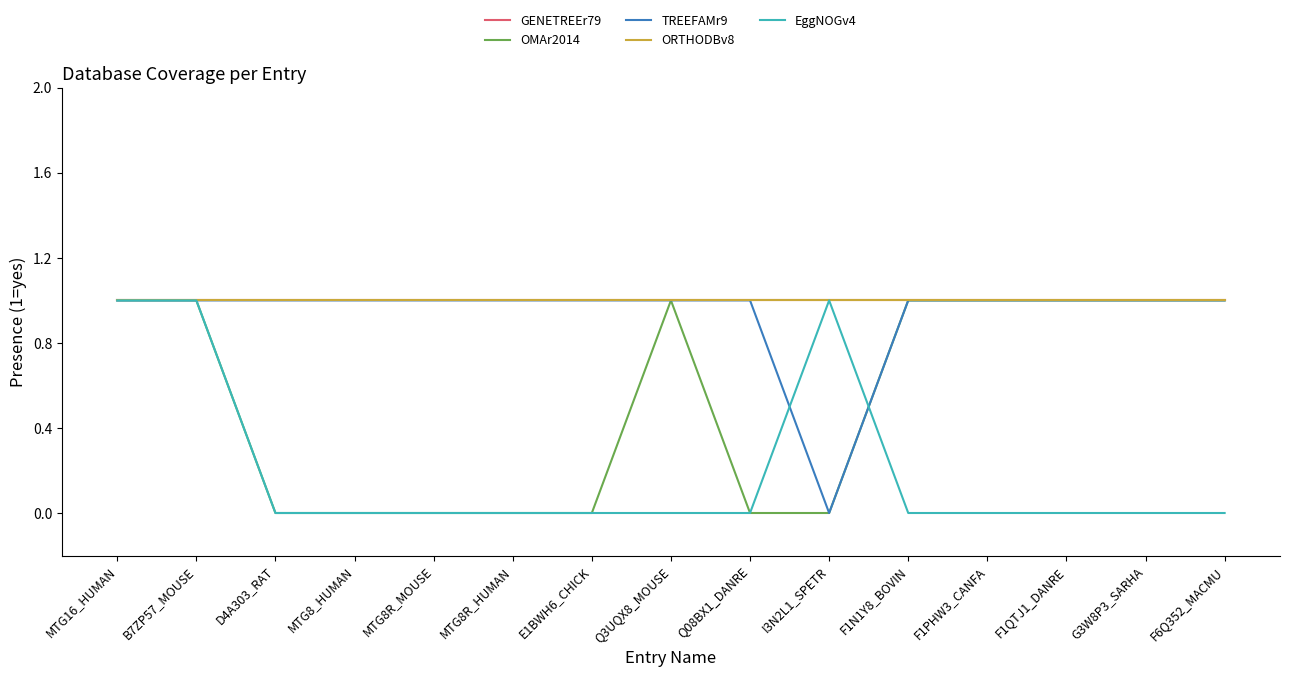

At how many categories does at least one series exceed 0?

15